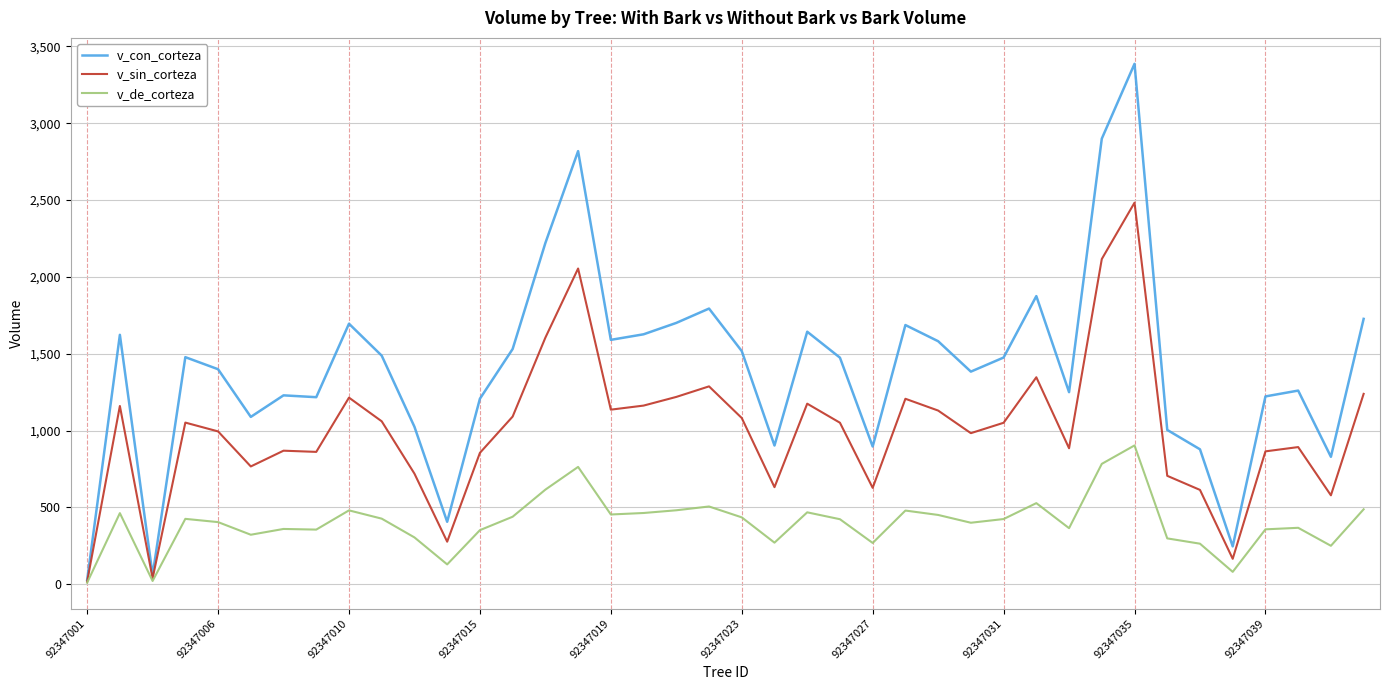

What is the highest value of the v_con_corteza series?

3386.7